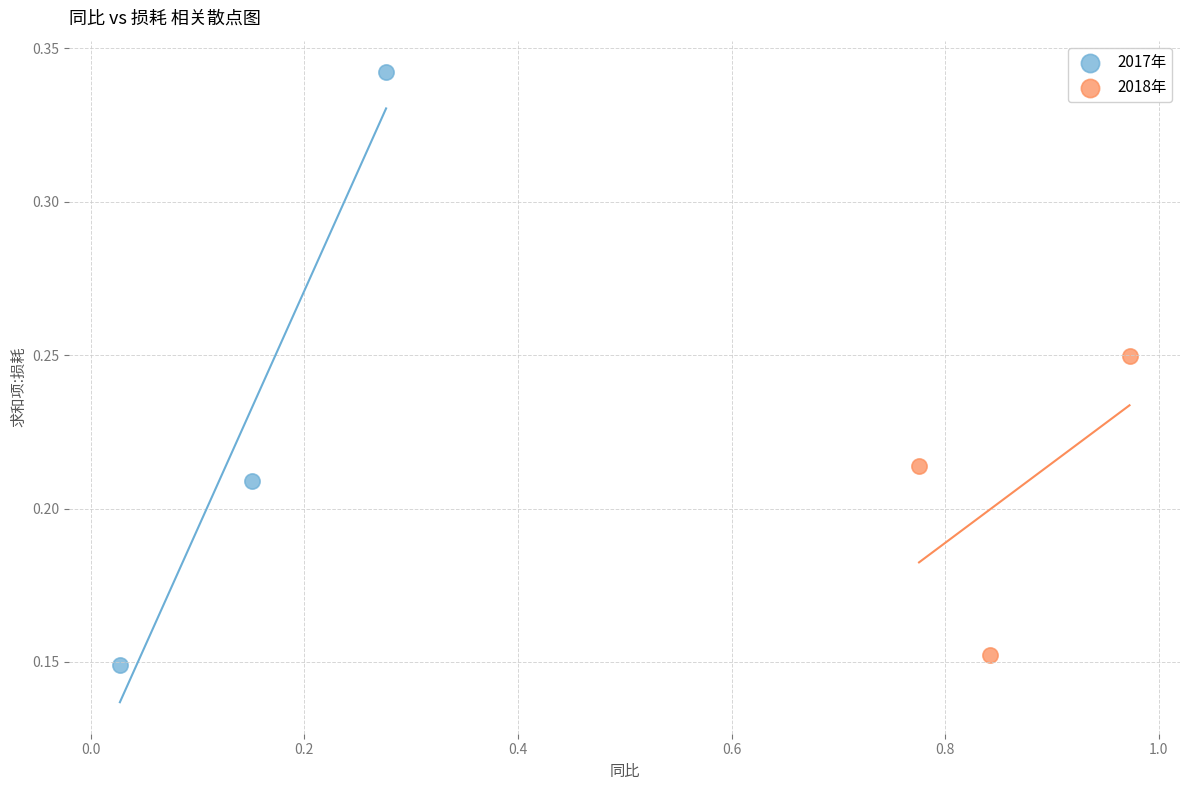

Which series contains the highest Y value?

2017年